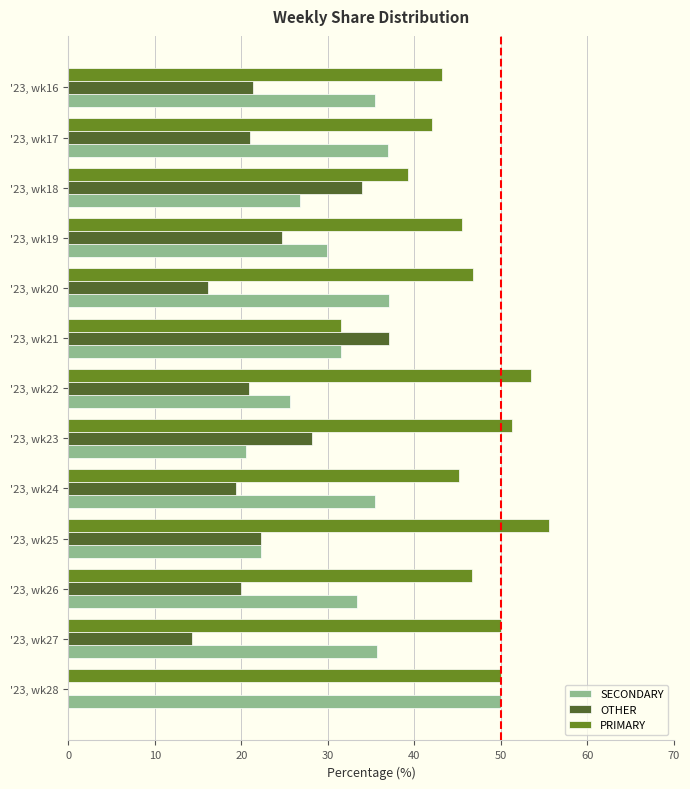

Which label corresponds to the largest value in the chart?

'23, wk25